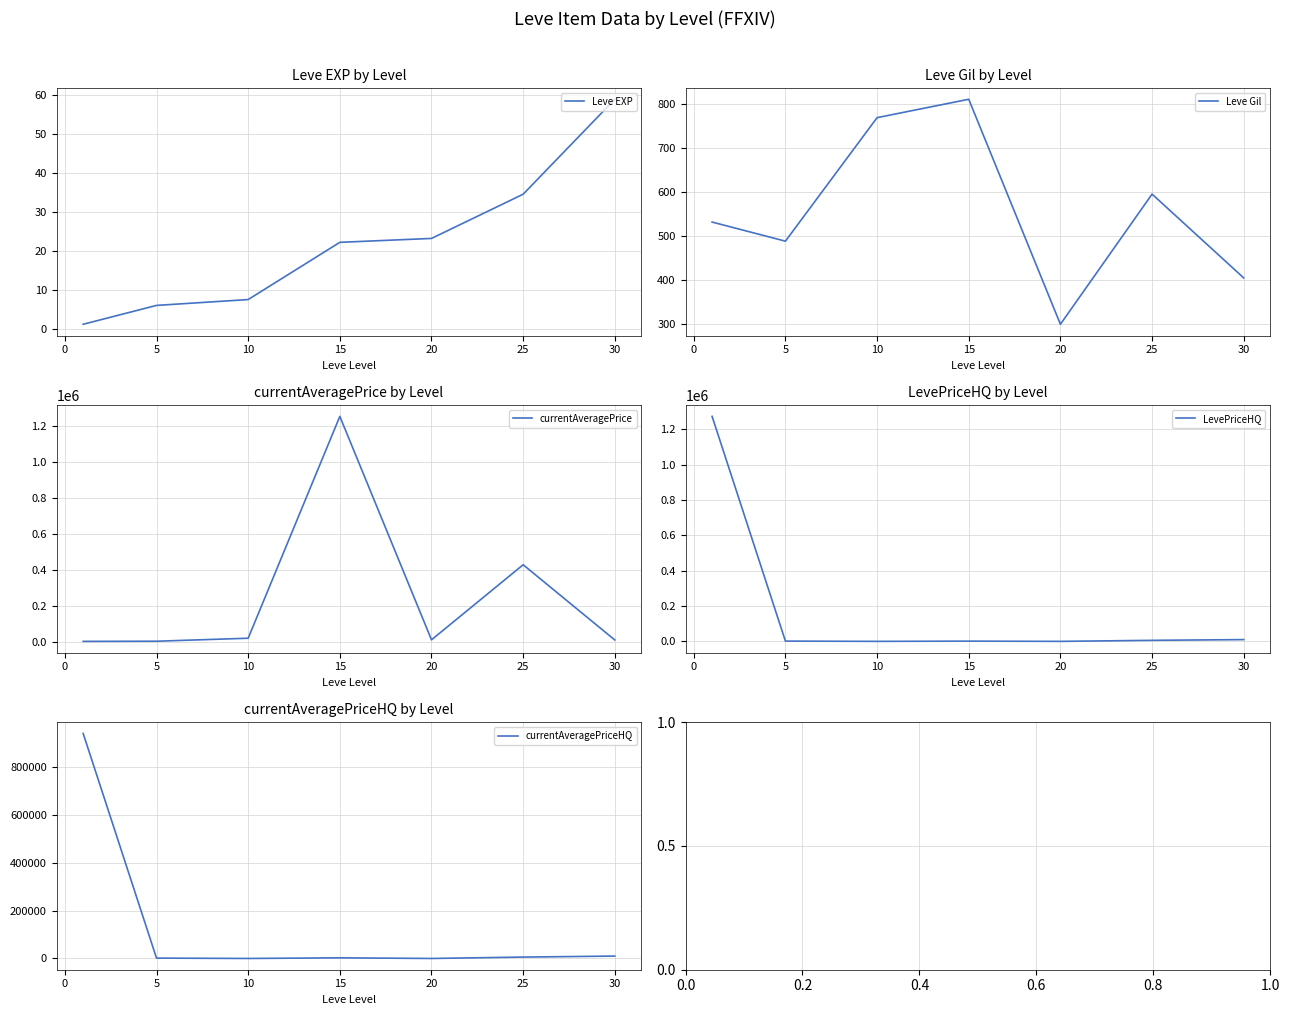

How many values in the Leve EXP series exceed 22?

4